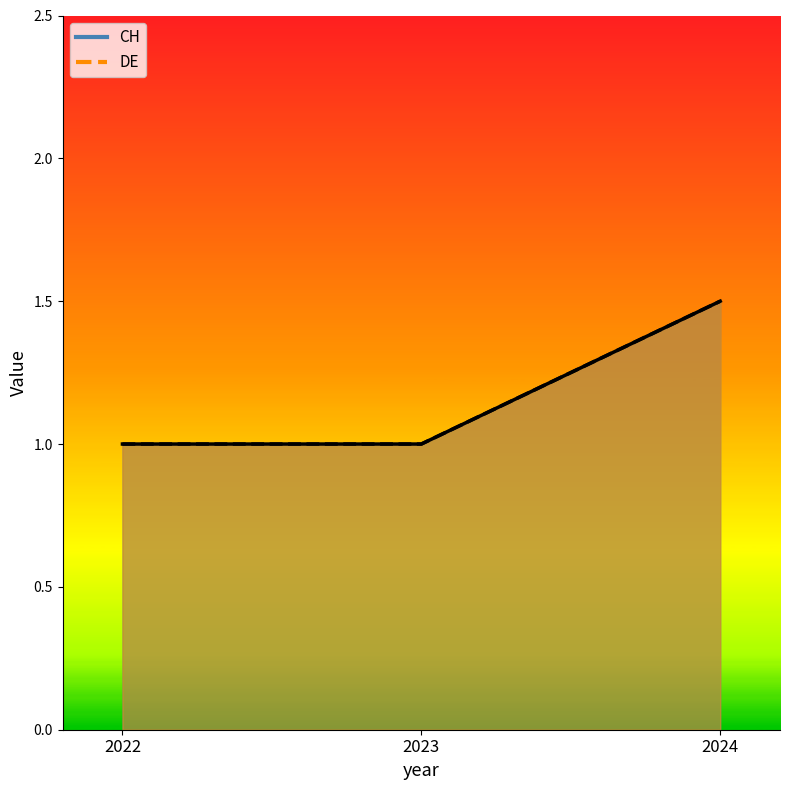

At which category is the sum across all series the highest?

2024